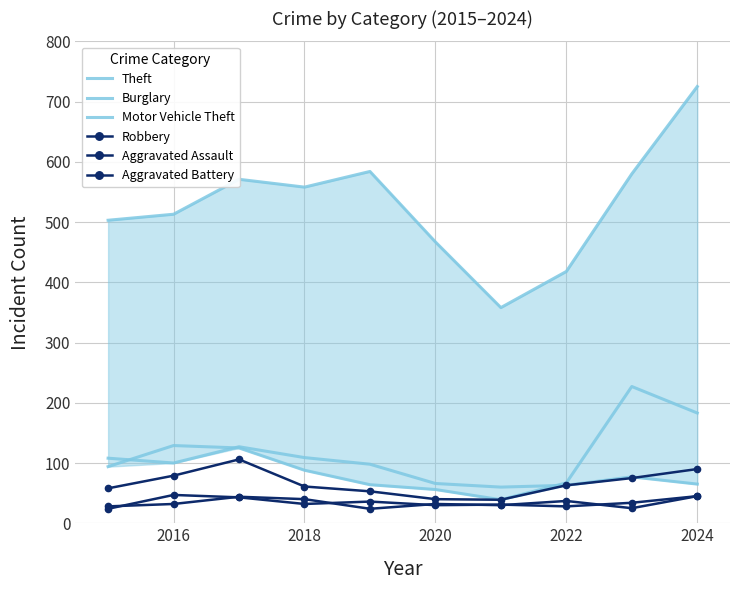

The Aggravated Battery series shows 39 at 2014. True or false?

False